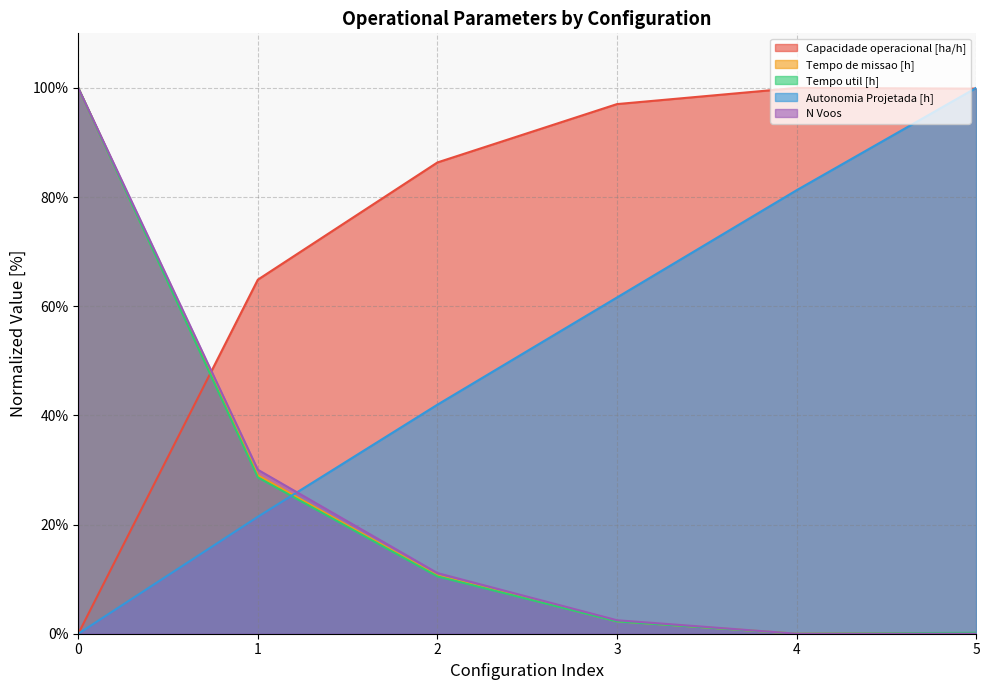

How many data points in Autonomia Projetada [h] are above 61?

3